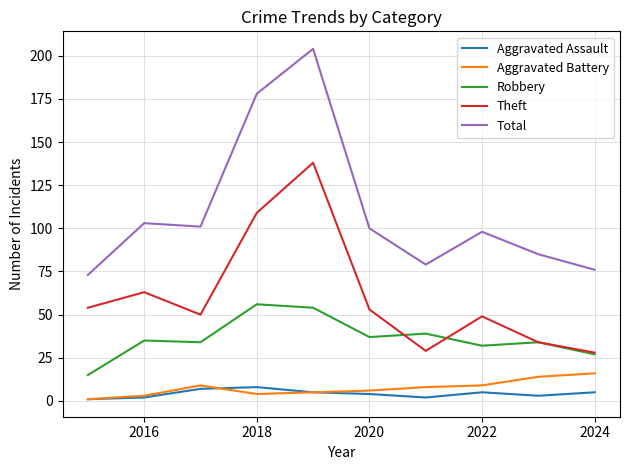

Which series has the largest total across all categories?

Total